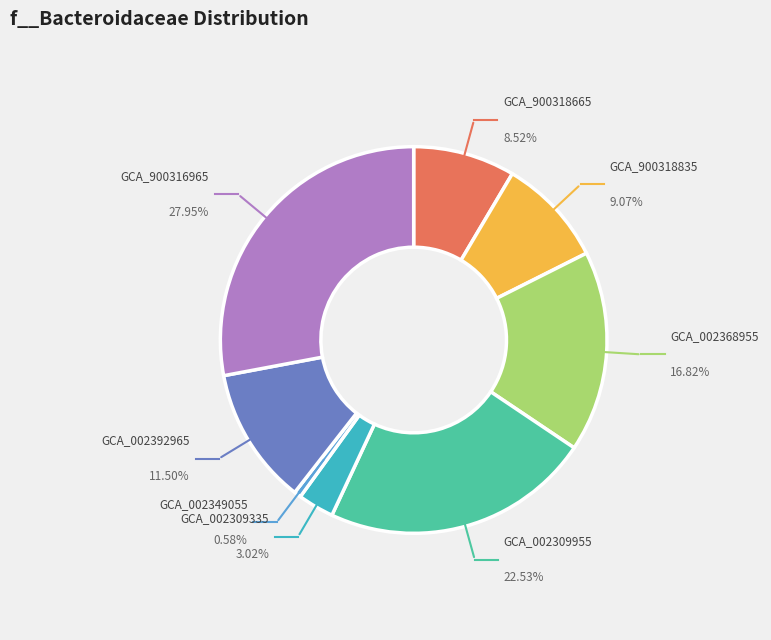

To the nearest percent, what is the difference between the GB_GCA_002349055.1_0 and GB_GCA_900318835.1_0 slice percentages?

8%